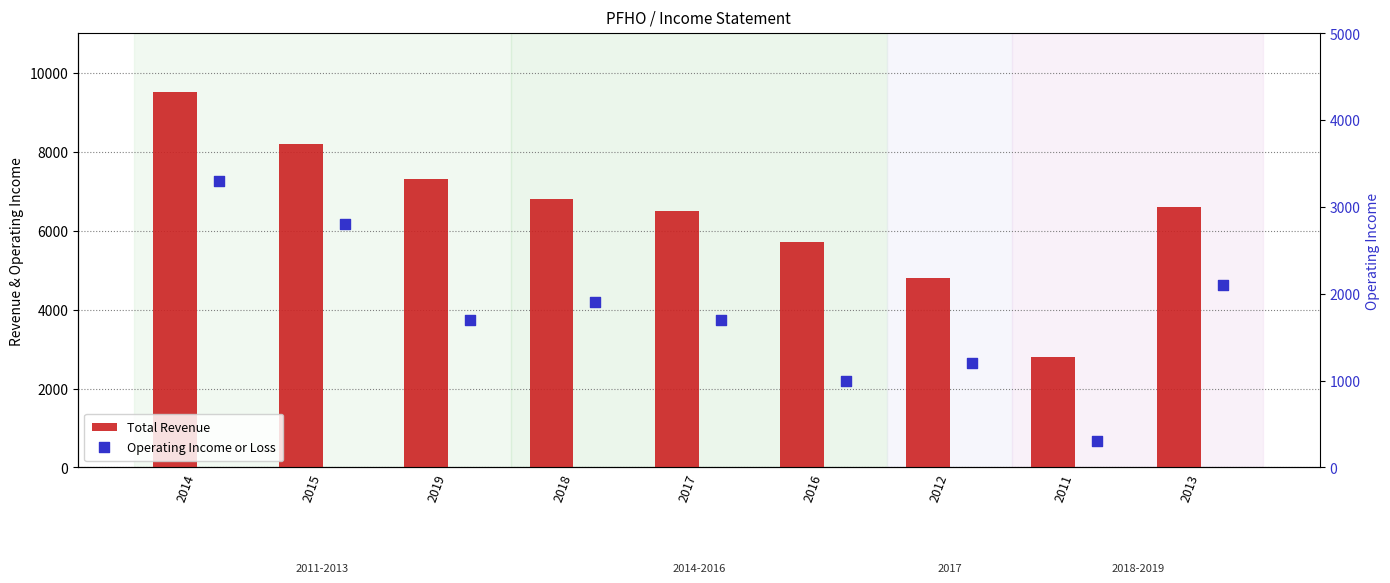

Is the value of Operating Income or Loss at 2019 greater than the value of Total Revenue at 2019?

No